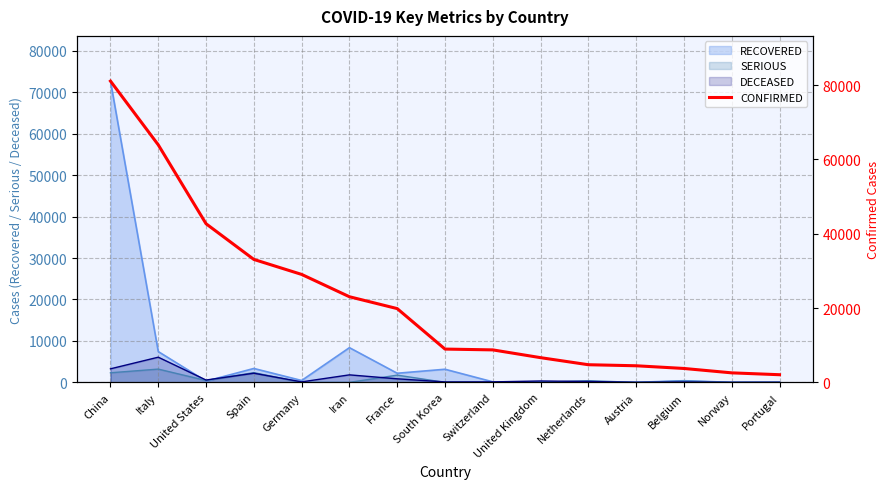

Approximately how many times larger is the value at Switzerland compared to Belgium?

2.3